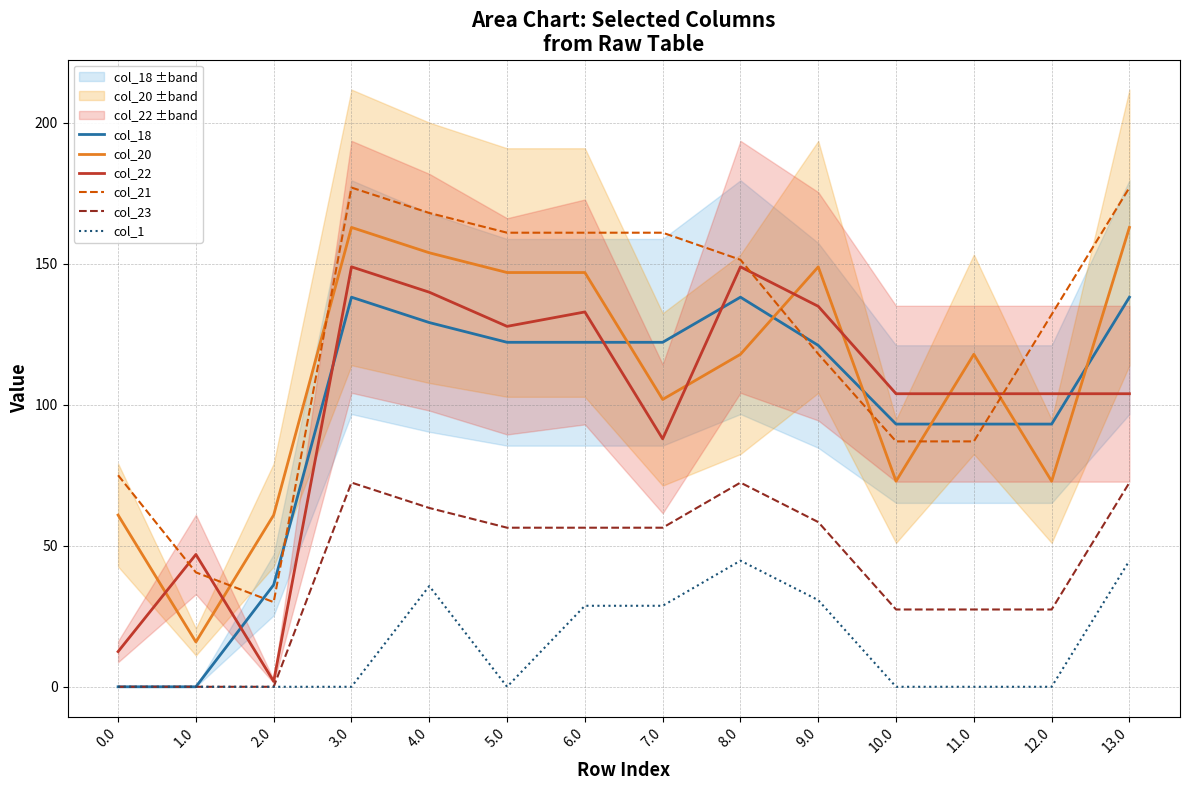

At 13.0, list the series in order from smallest to largest.

col_1, col_23, col_22, col_18, col_20, col_21